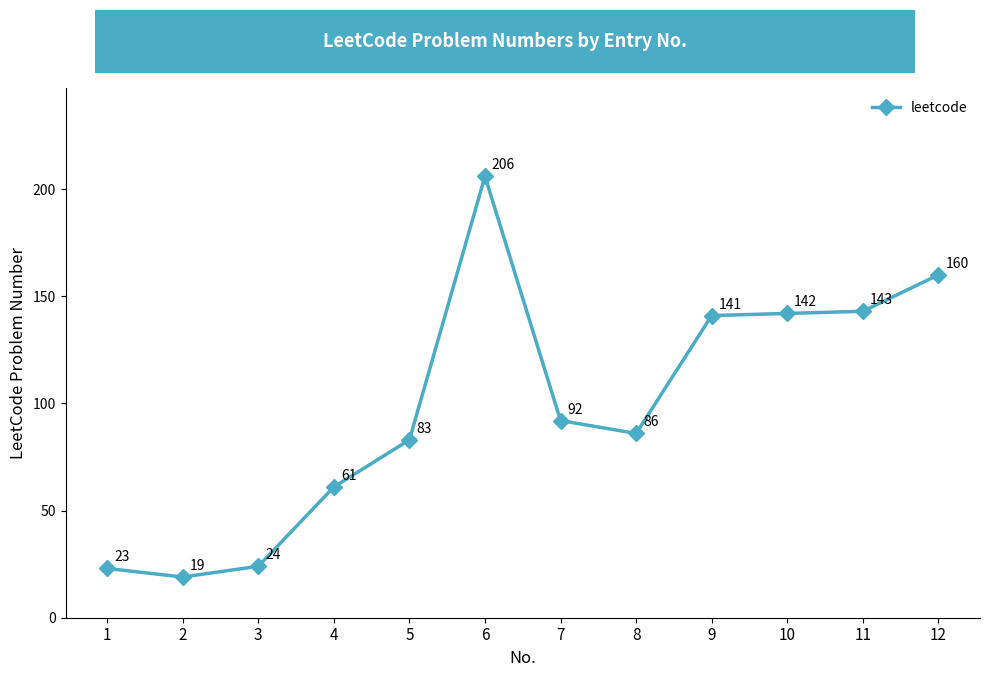

How many points are higher than both their immediate neighbors (excluding endpoints)?

1